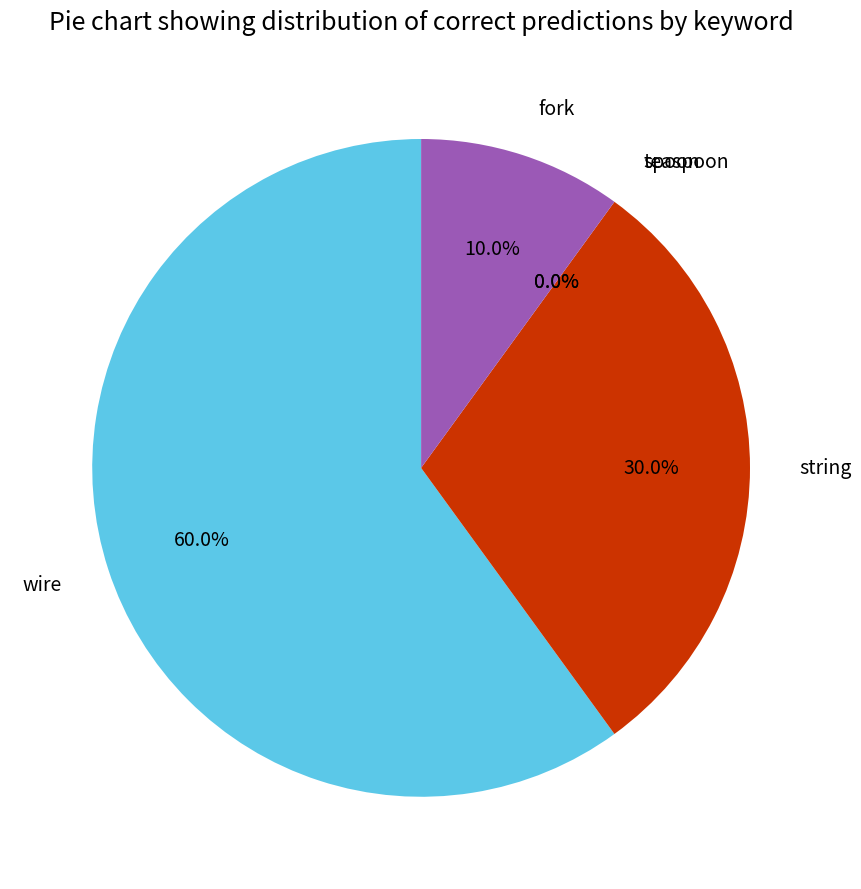

What portion of the pie excludes teaspoon?

100.0%